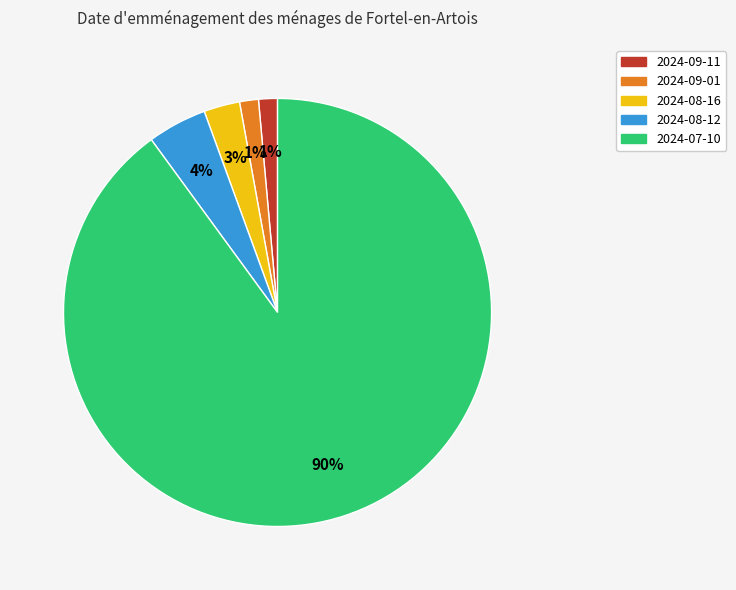

Which category has the biggest portion of the pie?

2024-07-10